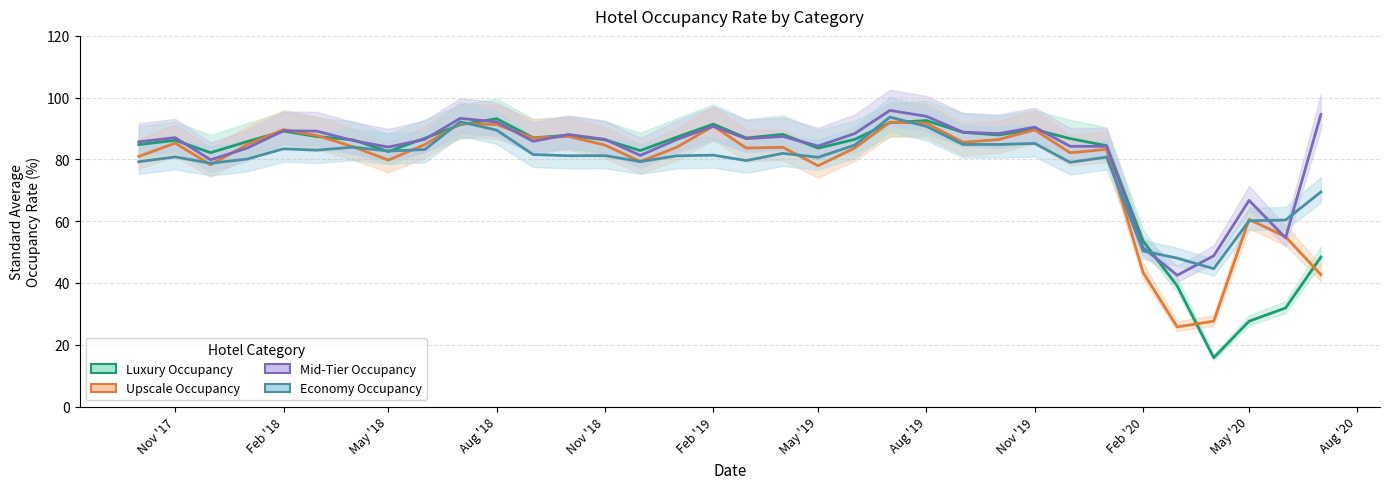

Reading left to right, what are all the values shown in this chart?

Luxury Occupancy (%) (line): 84.8	86.2	82.2	85.8	89.2	87.4	86.3	82.6	86.8	91.2	93.2	87.0	87.8	86.3	82.9	87.2	91.4	86.9	88.1	83.7	86.5	91.9	92.6	88.8	87.9	89.7	86.8	84.5	53.5	39.0	15.8	27.6	31.9	48.4
Upscale Occupancy (%) (line): 81.0	85.3	78.3	84.8	89.7	87.8	84.1	79.8	84.8	91.7	91.3	86.9	87.4	84.6	79.3	83.9	90.8	83.7	83.9	78.0	83.7	92.1	91.8	85.6	86.4	89.6	82.2	83.3	43.4	25.8	27.6	60.6	55.0	42.7
Mid-Tier Occupancy (%) (line): 85.7	87.0	79.9	83.7	89.3	89.2	86.1	84.0	86.5	93.3	92.1	85.9	88.1	86.5	81.3	86.5	90.7	86.7	87.4	84.3	88.4	95.9	94.0	88.8	88.3	90.4	84.2	84.2	51.4	42.5	48.8	66.7	54.6	94.6
Economy Occupancy (%) (line): 79.2	80.8	78.8	80.1	83.4	83.0	84.0	82.7	83.2	92.2	89.5	81.6	81.2	81.2	79.3	81.2	81.4	79.6	82.0	80.7	84.6	93.7	90.7	84.9	84.8	85.2	79.1	80.8	50.4	48.0	44.6	60.1	60.4	69.5